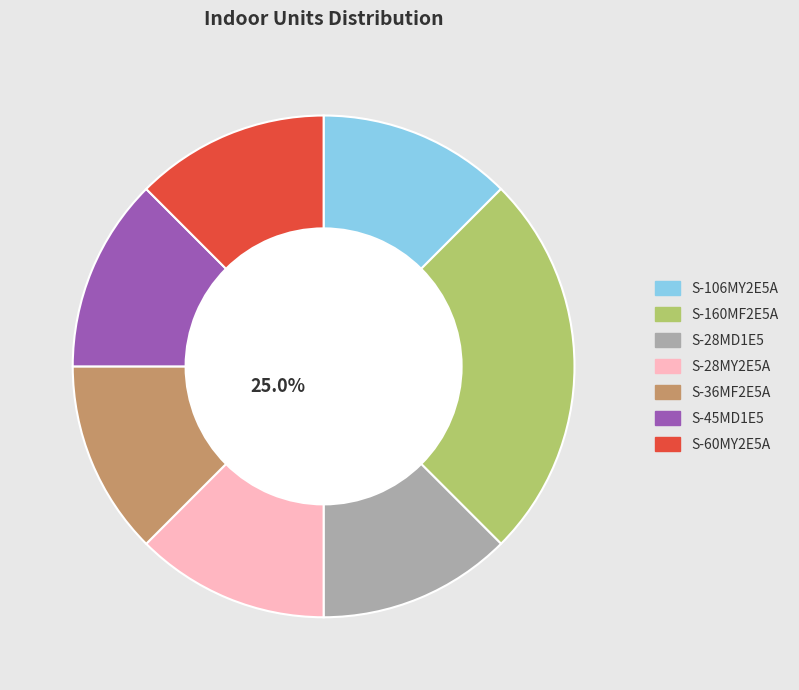

To the nearest percent, what is the average slice percentage?

14%